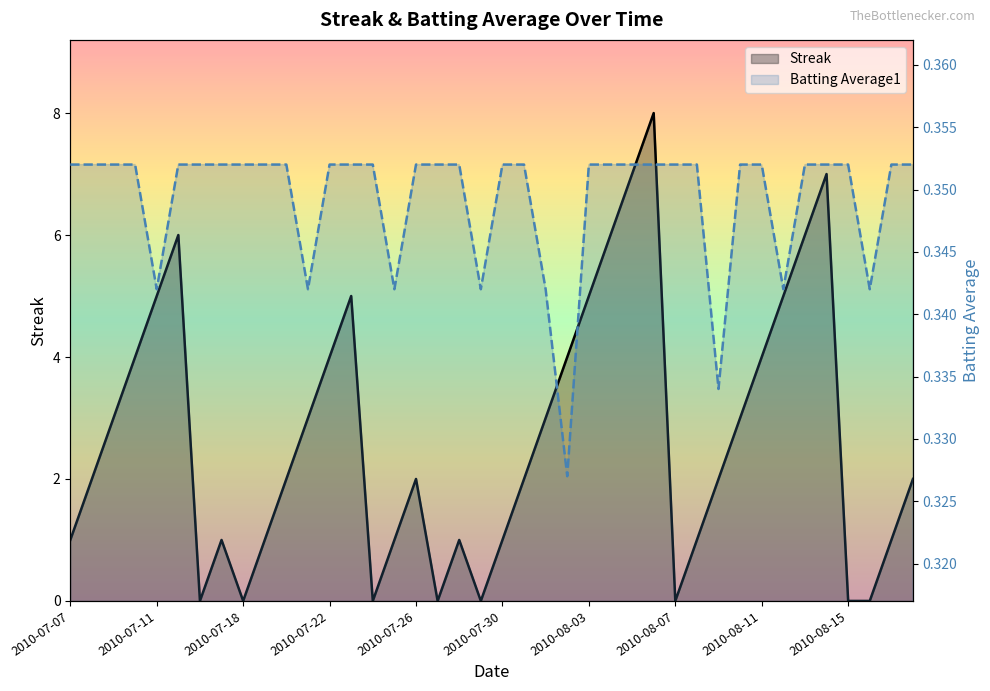

True or false: Streak has more than 2 interior local peaks.

True